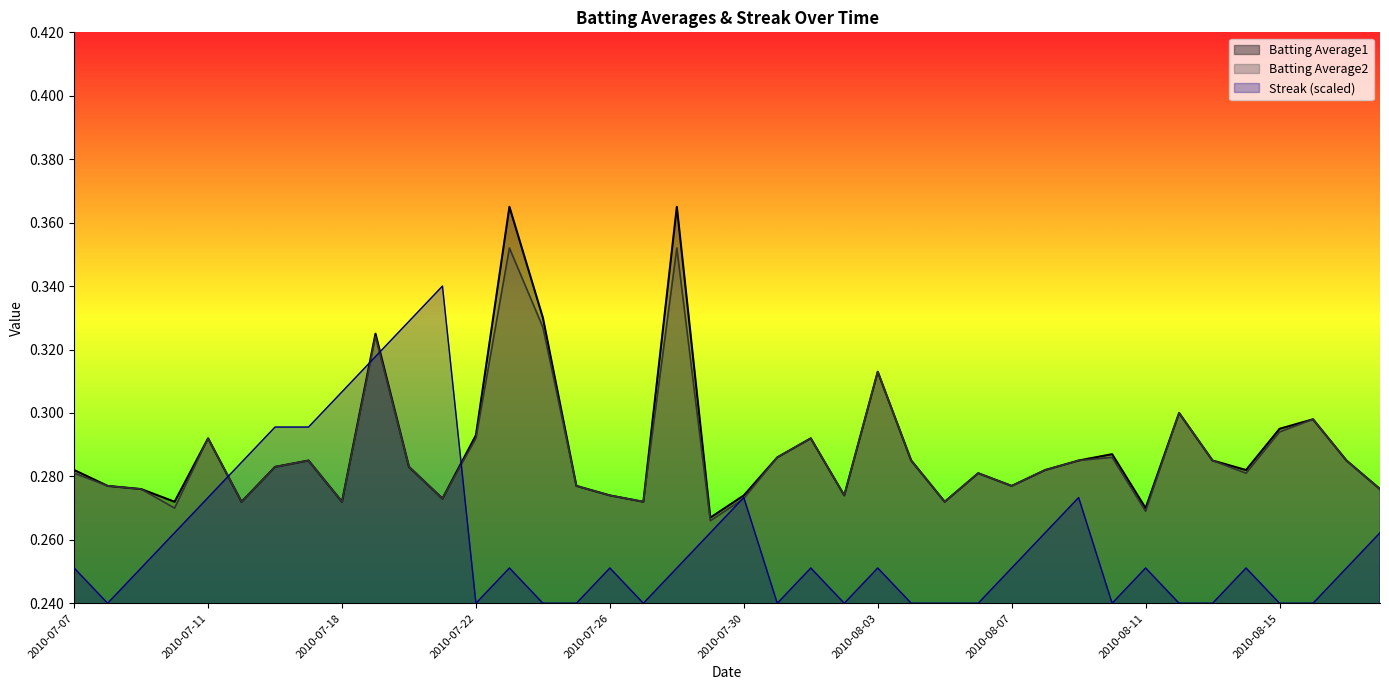

How many Batting Average2 values are between 0 and 1?

40